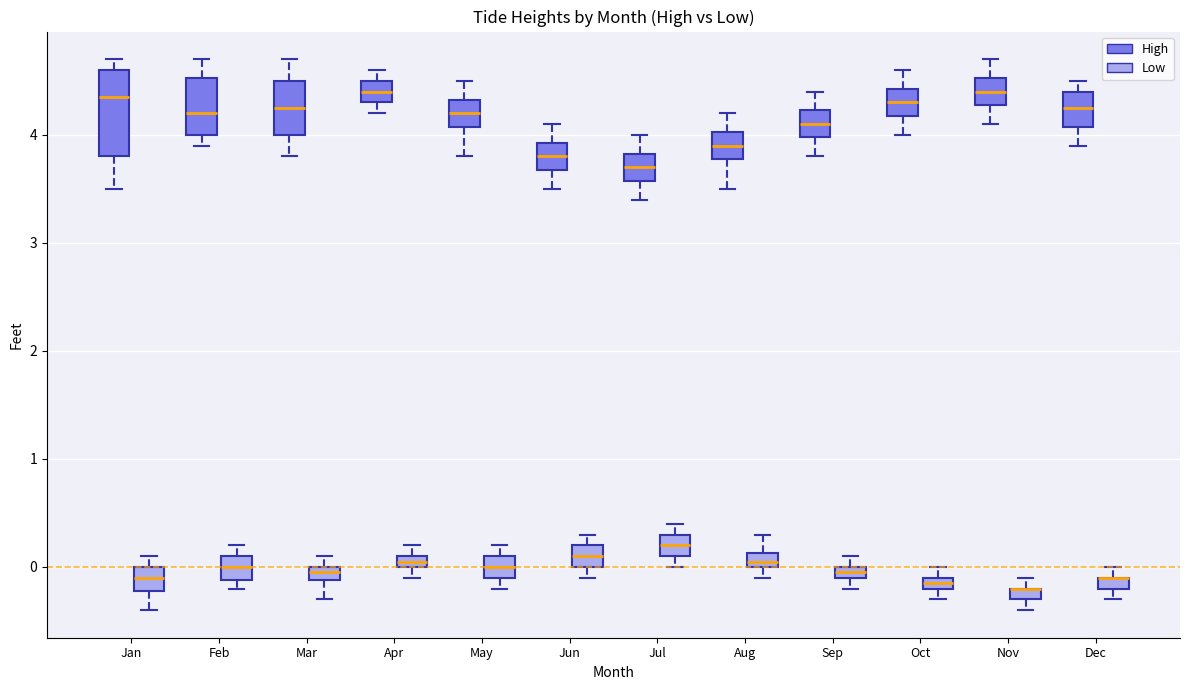

Where is the lower edge of the box for Dec (High) on the y-axis? The values are not printed on the chart, so give them approximately, as read against the axis.

4.1